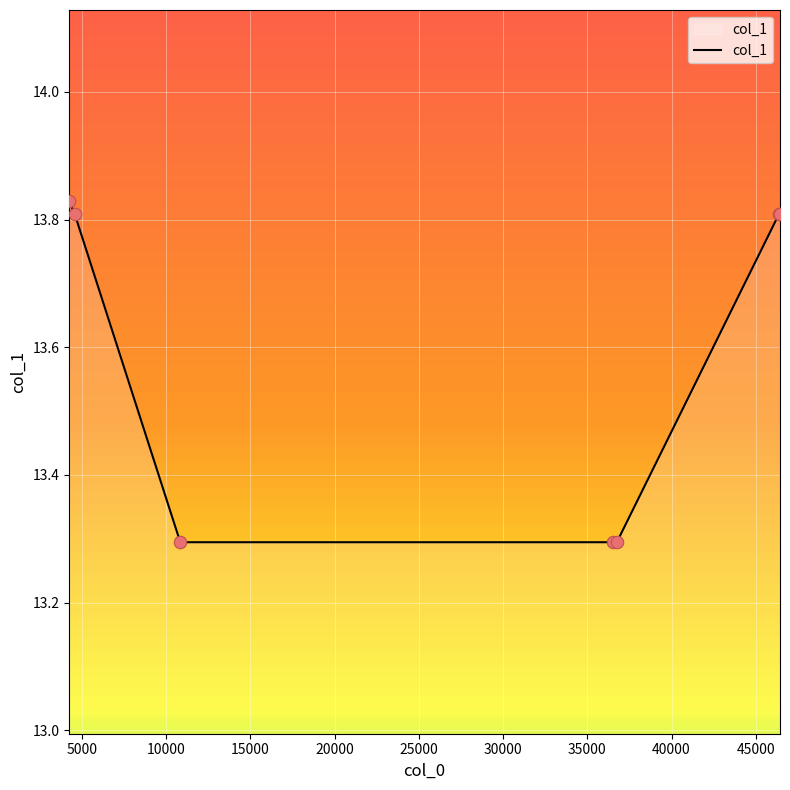

What is the average value?

13.6